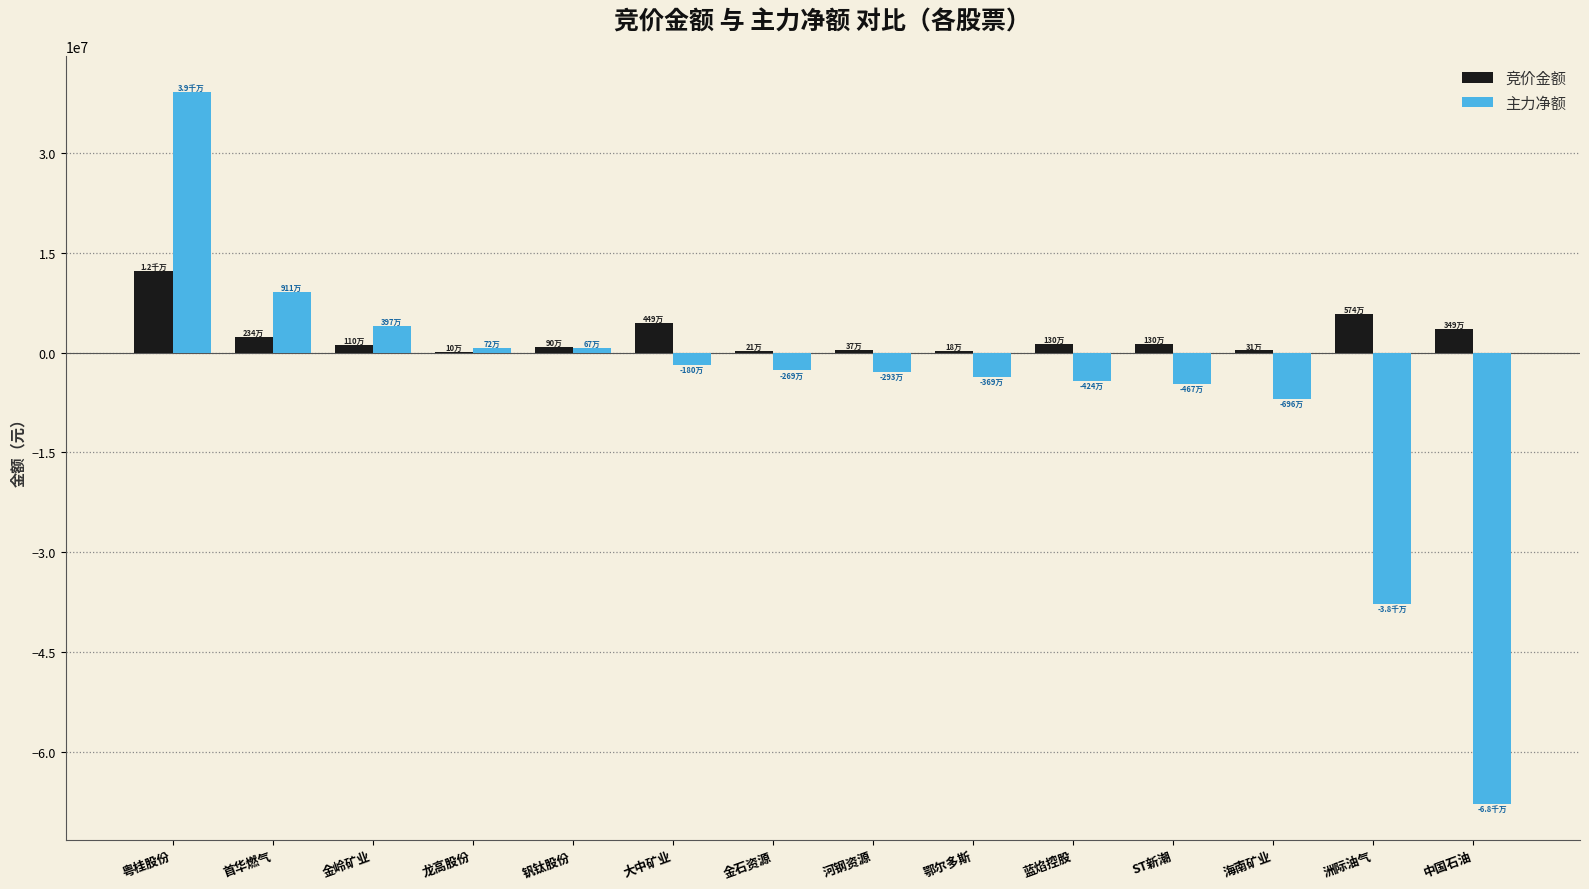

What are all the series names shown in the legend?

竞价金额, 主力净额